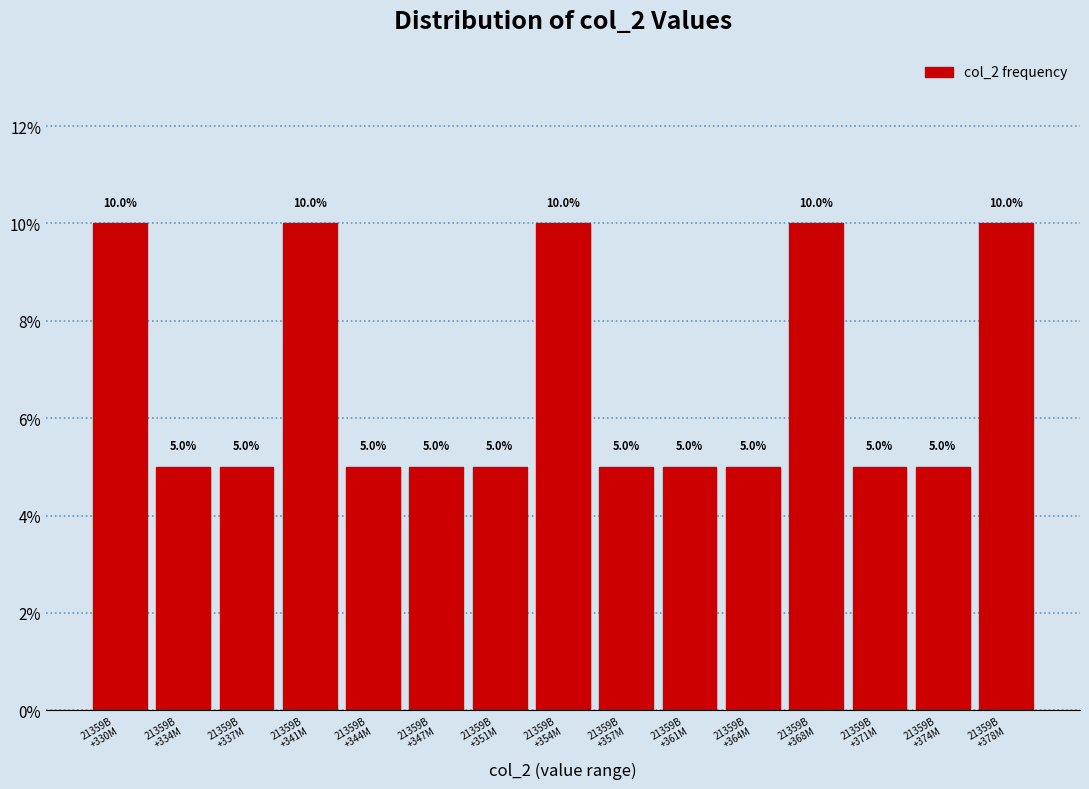

Reading left to right, extract all data points from this chart.

10	5	5	10	5	5	5	10	5	5	5	10	5	5	10